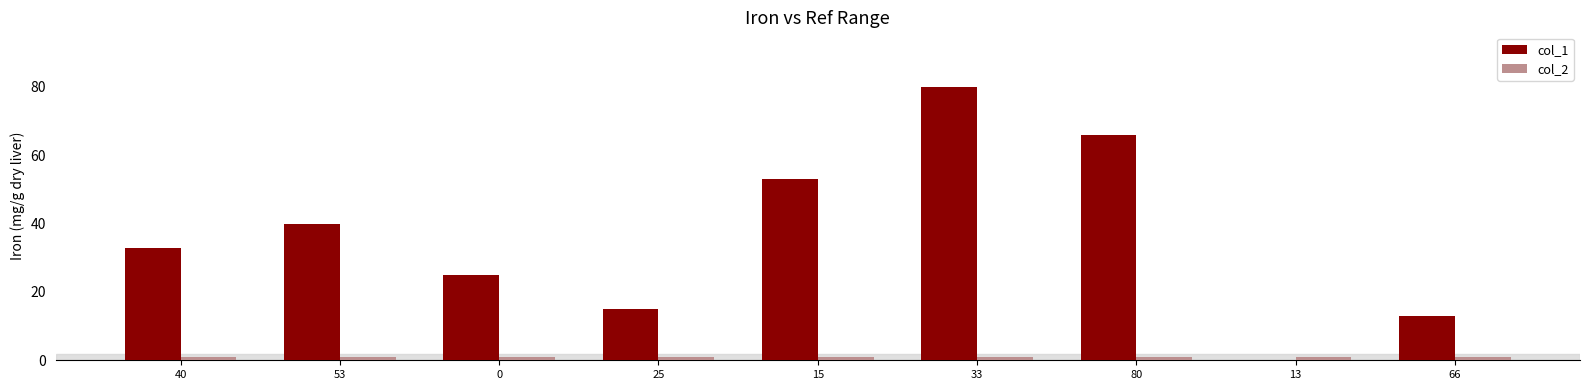

True or false: col_2 has a value of 1 at 80.

True